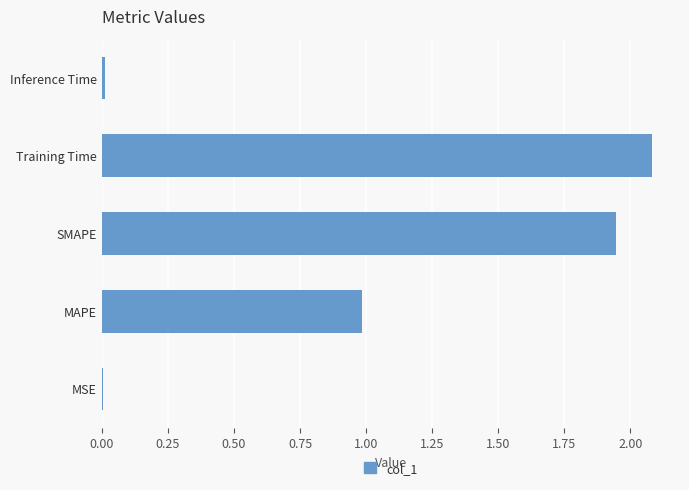

What is the ratio of the value at MAPE to the value at Training Time?

0.5